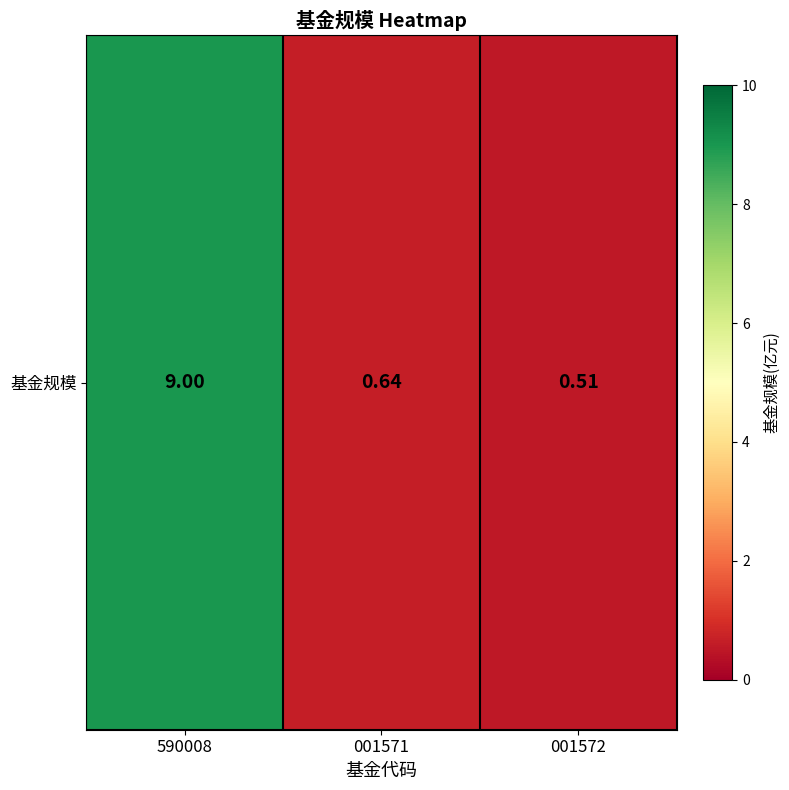

Reading left to right, list all the values displayed in this chart.

590008=9.0	001571=0.6	001572=0.5